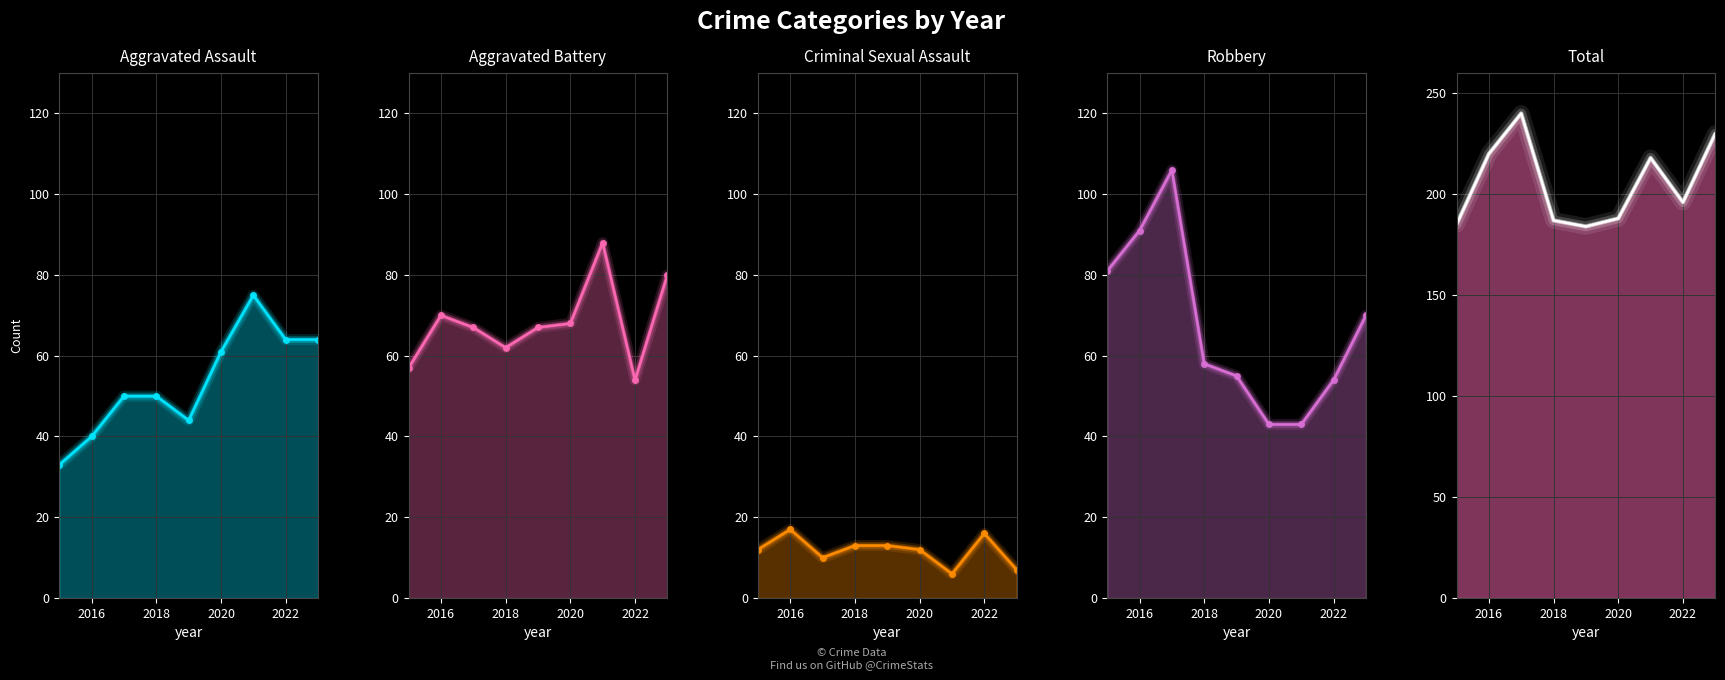

What is the highest value of the Total series?

240